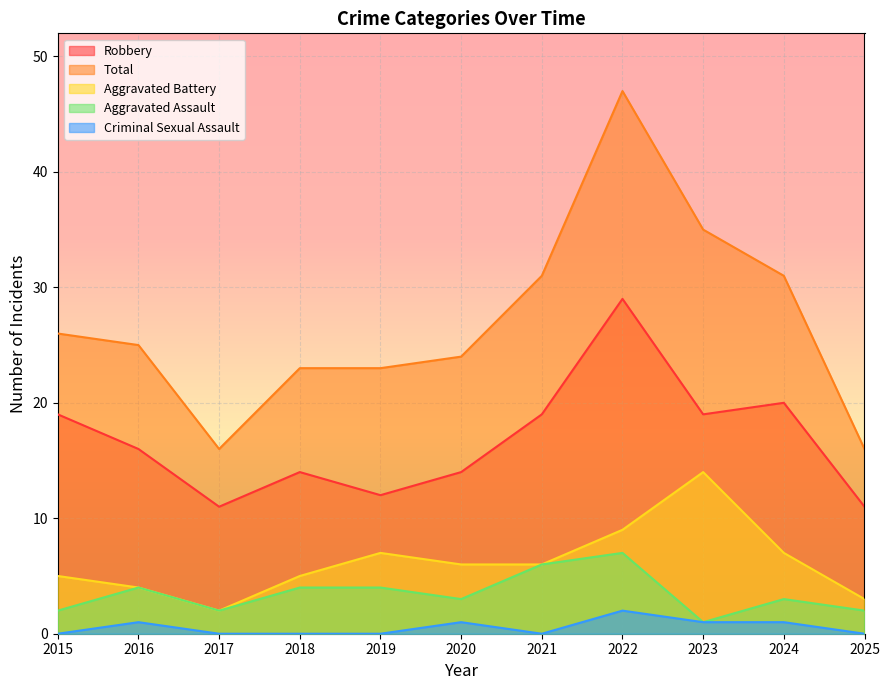

The Aggravated Battery series shows 3 at 2025. True or false?

True